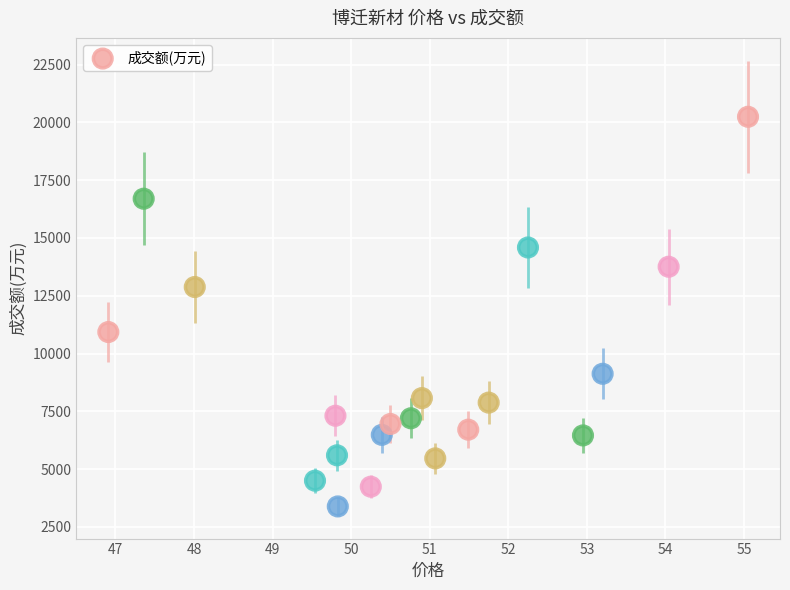

What is the range of Y values (max minus min)?

16861